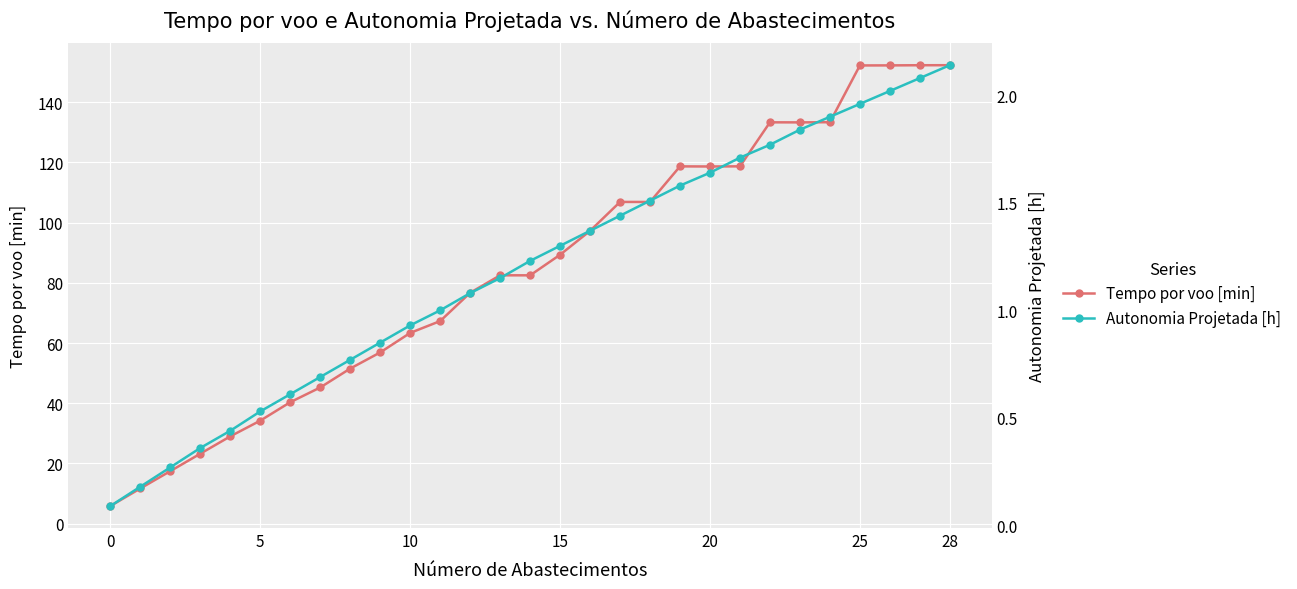

True or false: Tempo por voo [min] has a value of 128.0 at 16.

False